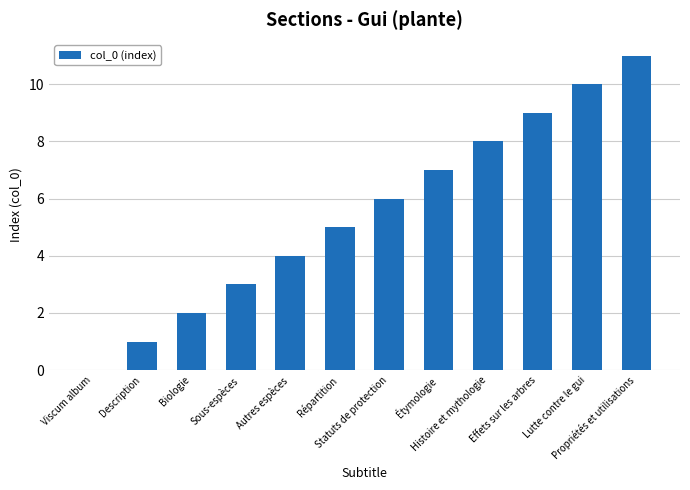

What is the greatest value displayed?

11